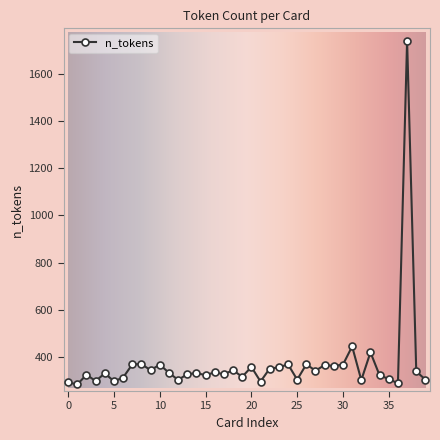

What is the average value?

370